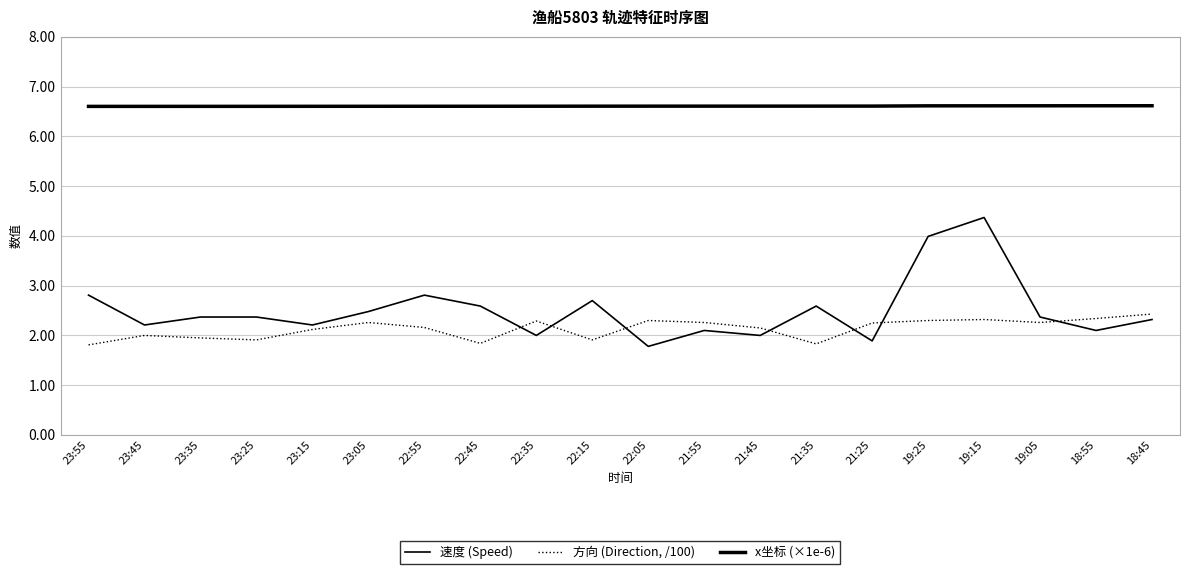

Is it true that 方向 (Direction, /100) equals 1.8 at 22:45?

True